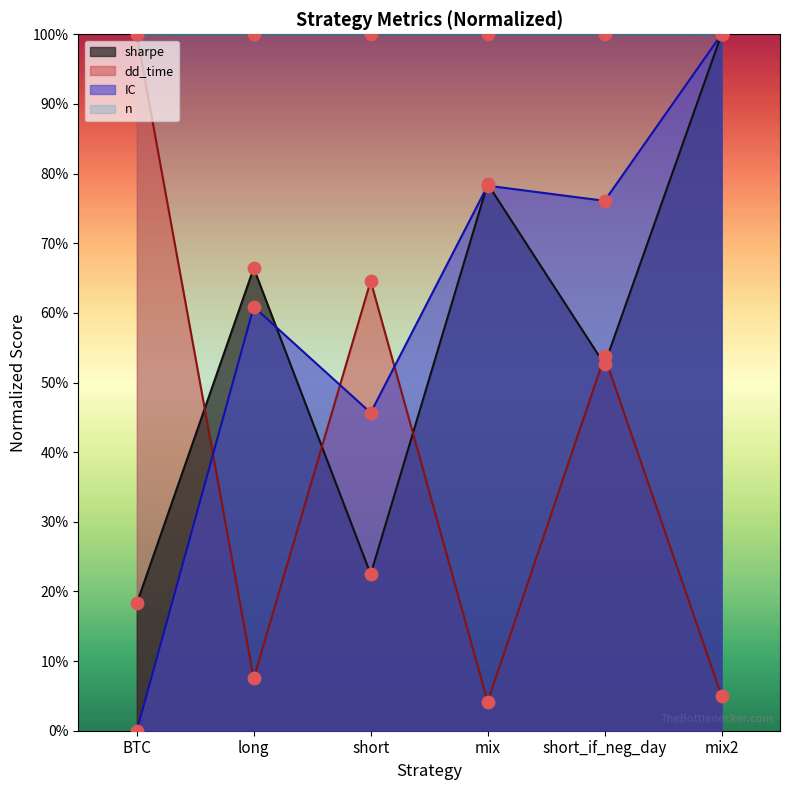

Which series contains the lowest Y value?

IC